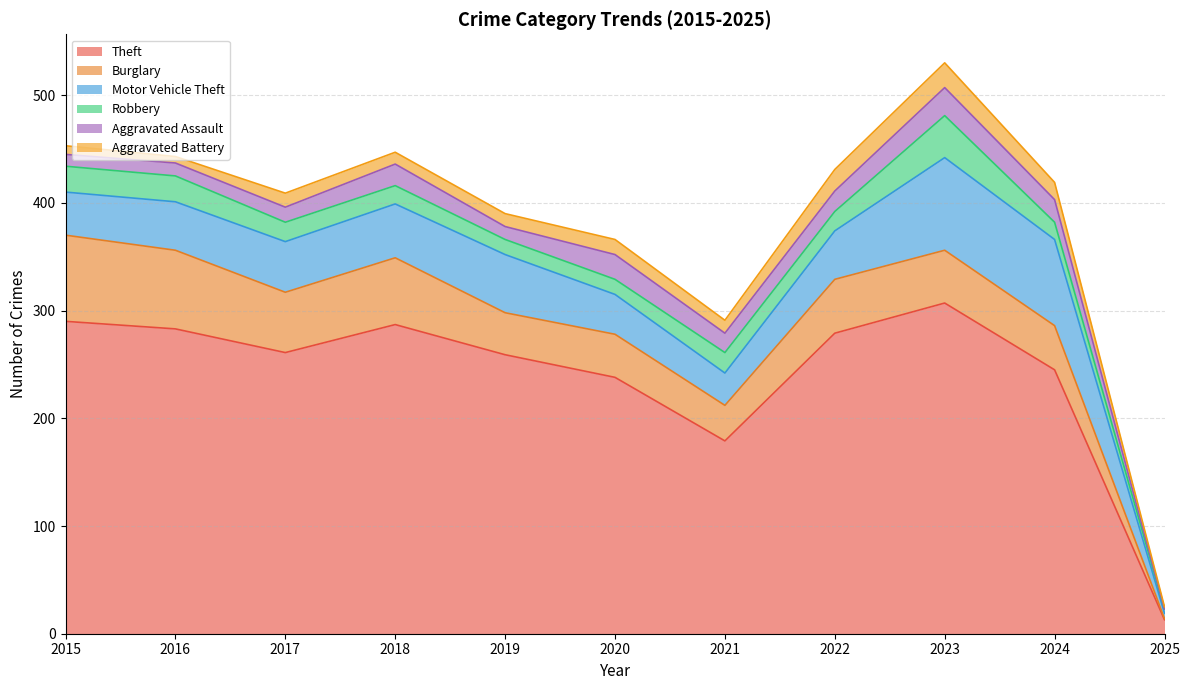

Reading left to right, what are all the values shown in this chart?

Theft: 290	283	261	287	259	238	179	279	307	245	13
Burglary: 80	73	56	62	39	40	33	50	49	41	1
Motor Vehicle Theft: 40	45	47	50	54	37	30	45	86	80	5
Robbery: 24	24	18	17	14	14	19	18	39	16	4
Aggravated Assault: 11	12	14	20	12	23	18	19	26	21	0
Aggravated Battery: 8	6	13	11	12	14	12	20	23	16	2